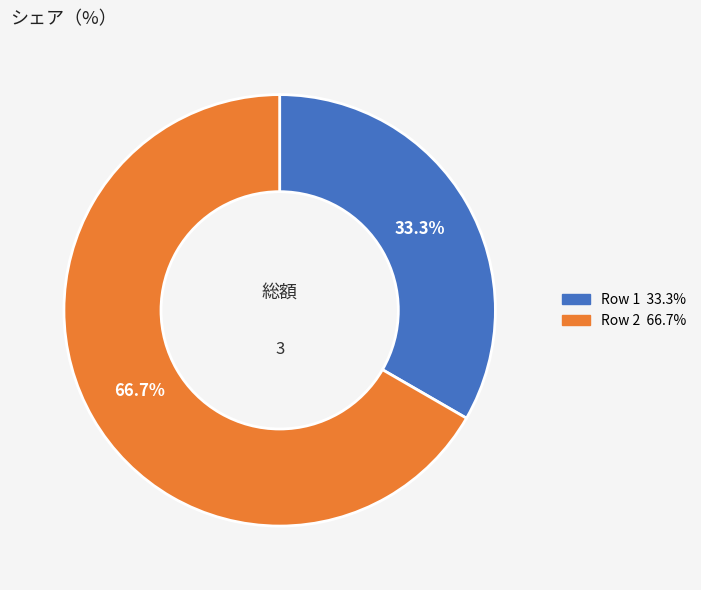

The Row 1 slice represents 24% of the pie. True or false?

False